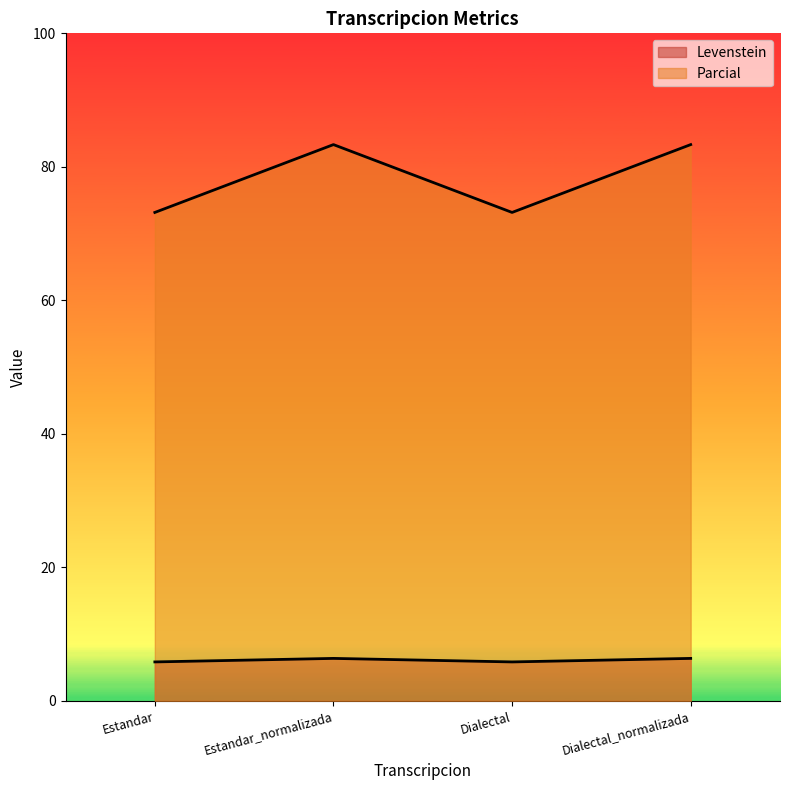

At which category does Levenstein reach its first local valley?

Dialectal